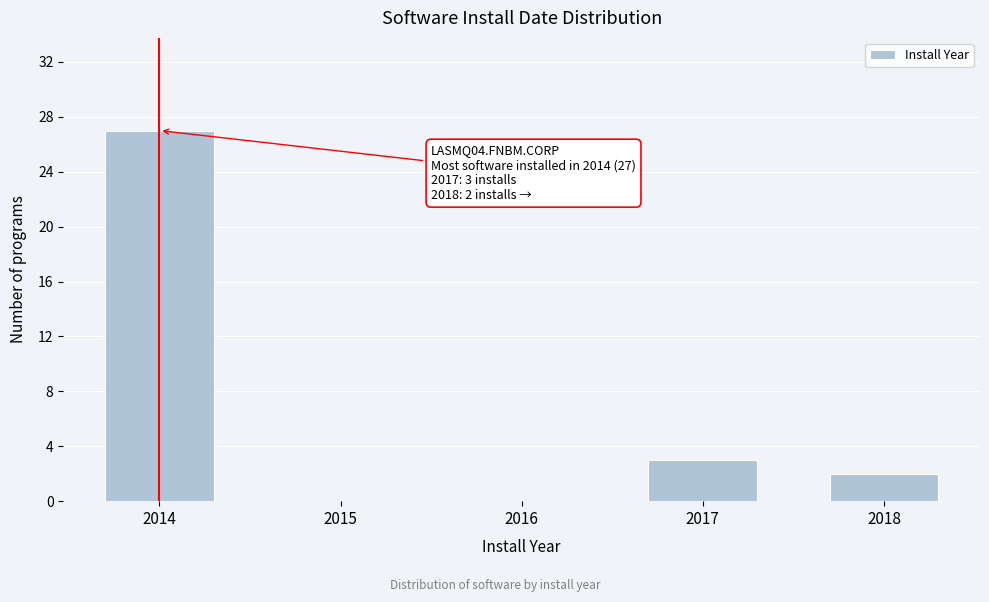

Reading right to left, transcribe all the data shown in this chart.

2018=2	2017=3	2016=0	2015=0	2014=27